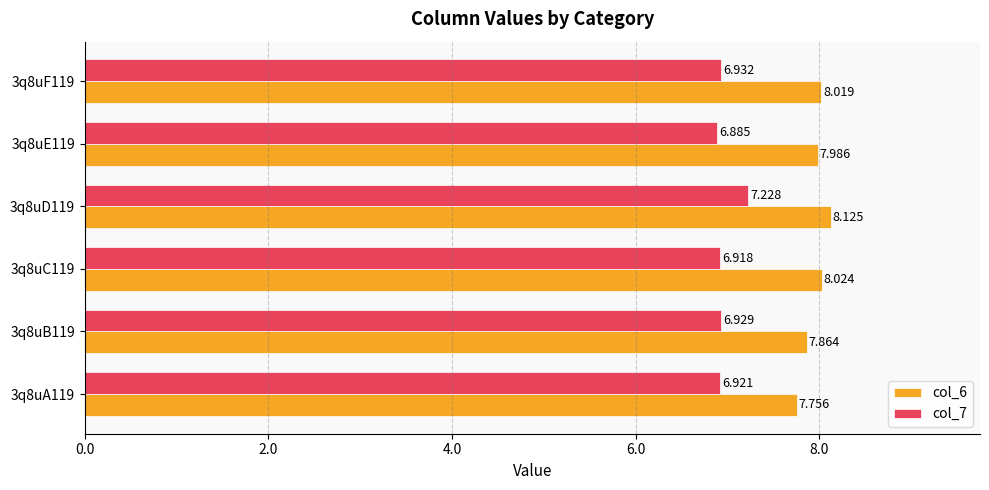

Which series has the largest total across all categories?

col_6